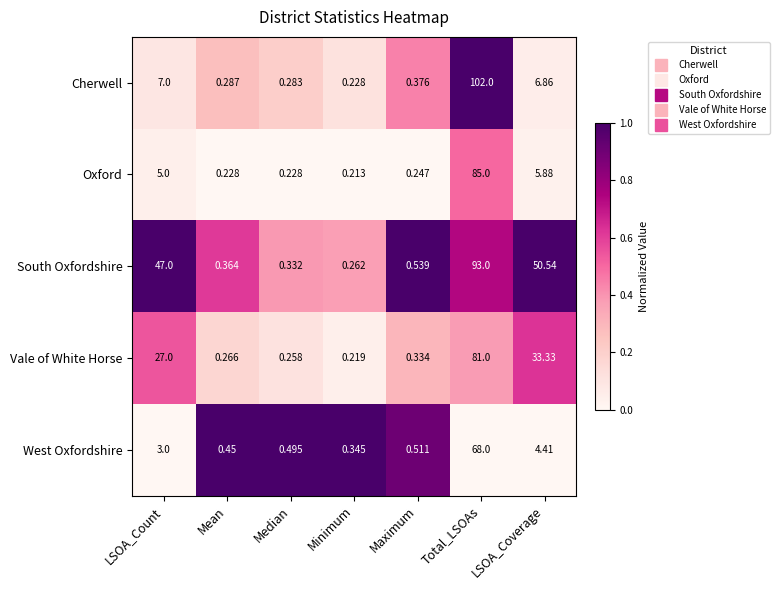

At how many categories does at least one series exceed 0?

7